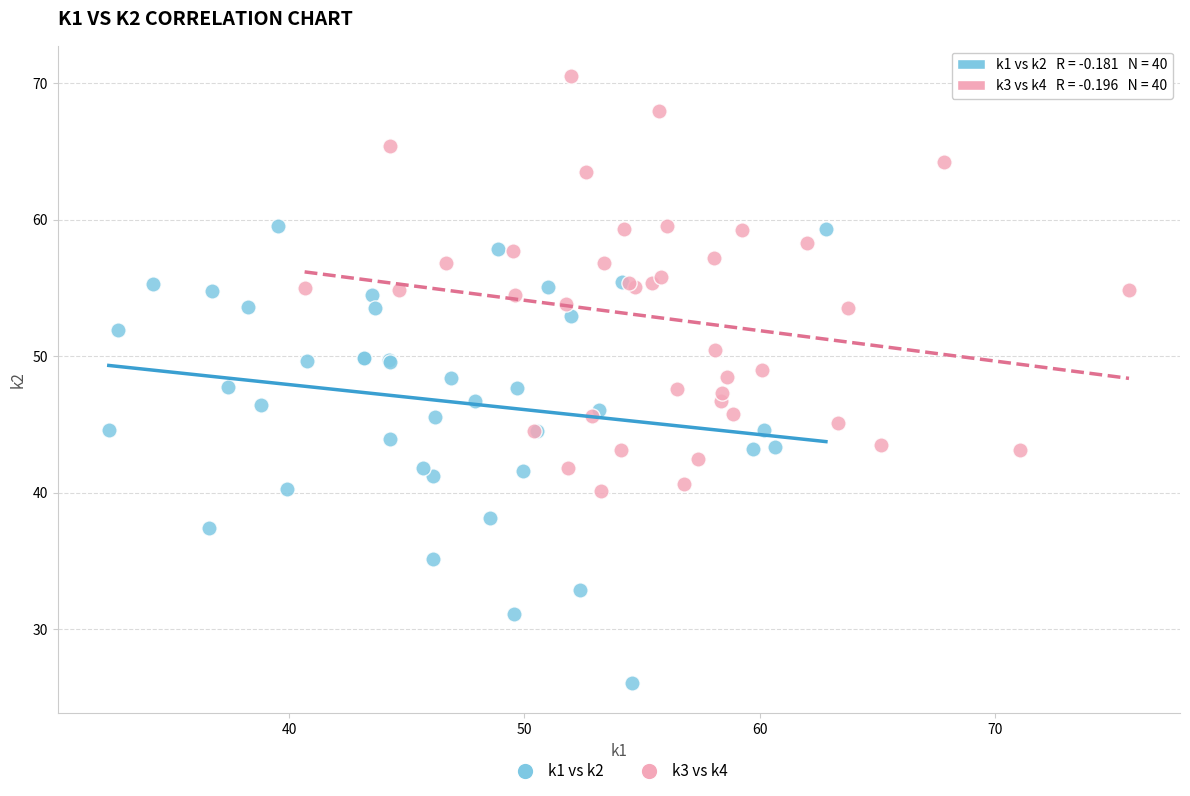

Which series reaches the maximum Y coordinate?

k3 vs k4